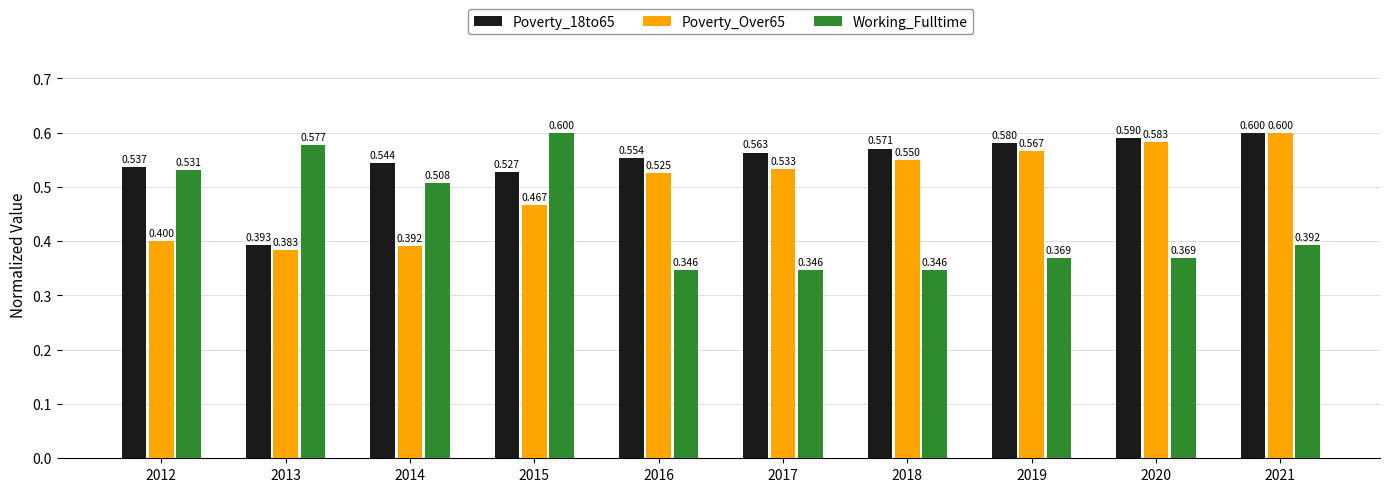

What are all the series names shown in the legend?

Poverty_18to65, Poverty_Over65, Working_Fulltime